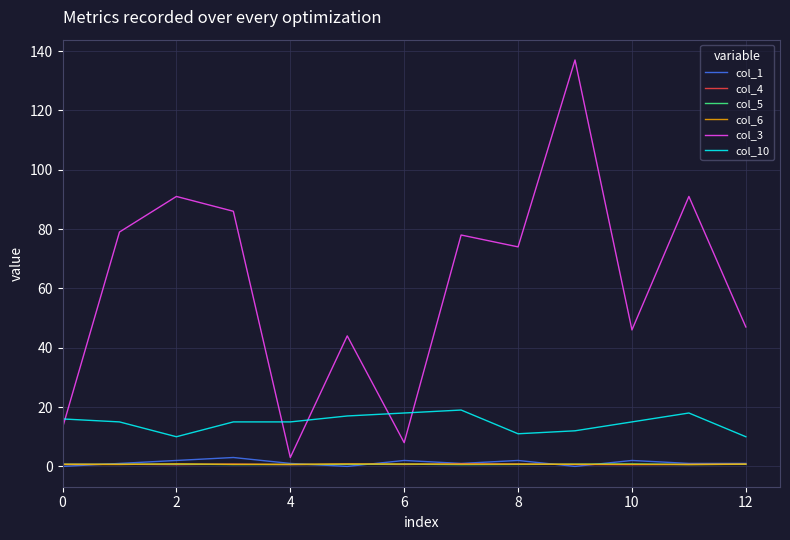

Count the number of data series in this chart.

6